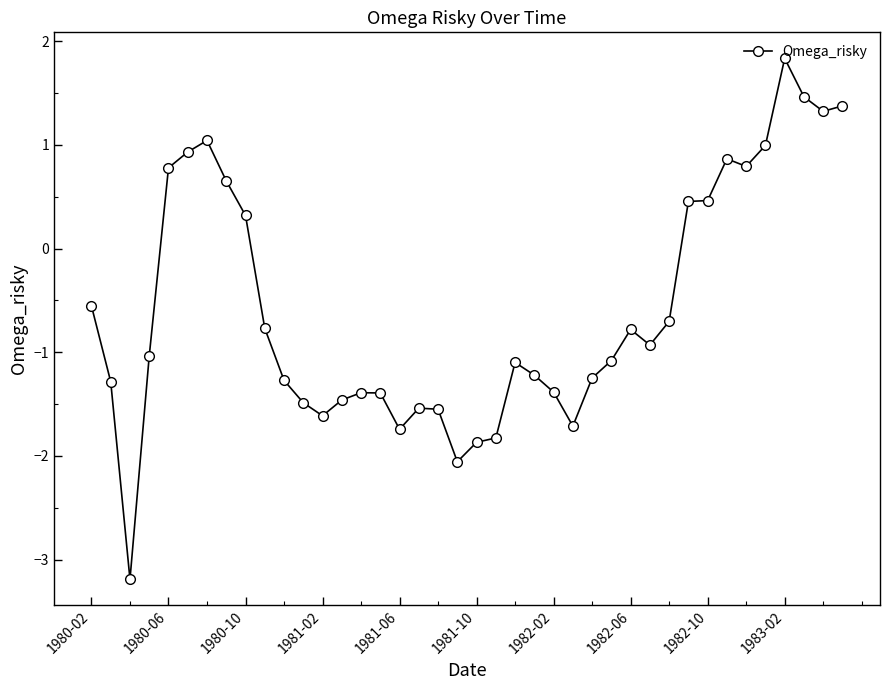

True or false: there are more than 1 points higher than both neighbors.

True